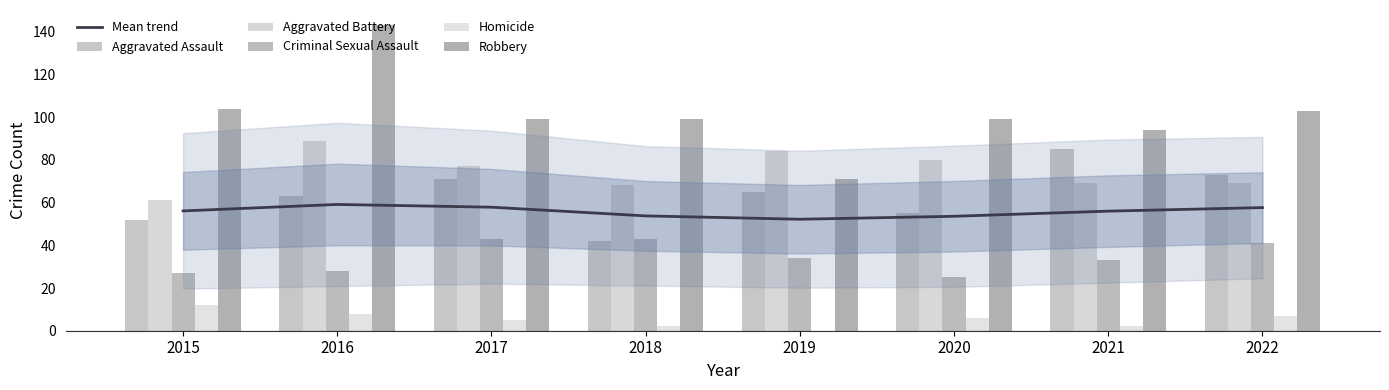

Which series has the largest total across all categories?

Robbery